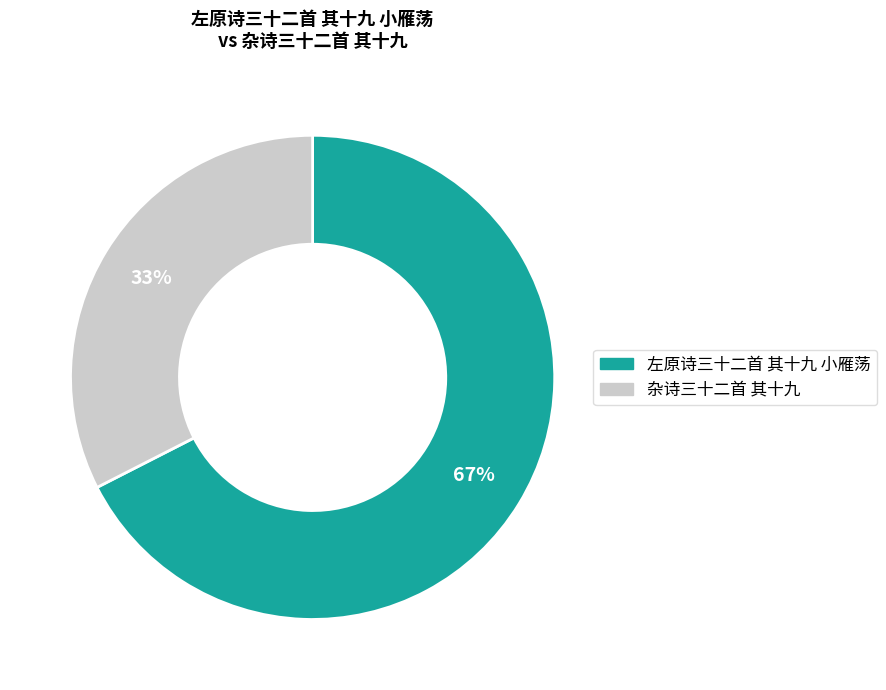

Combined, do 杂诗三十二首 其十九 and 左原诗三十二首 其十九 小雁荡 account for over 50%?

Yes